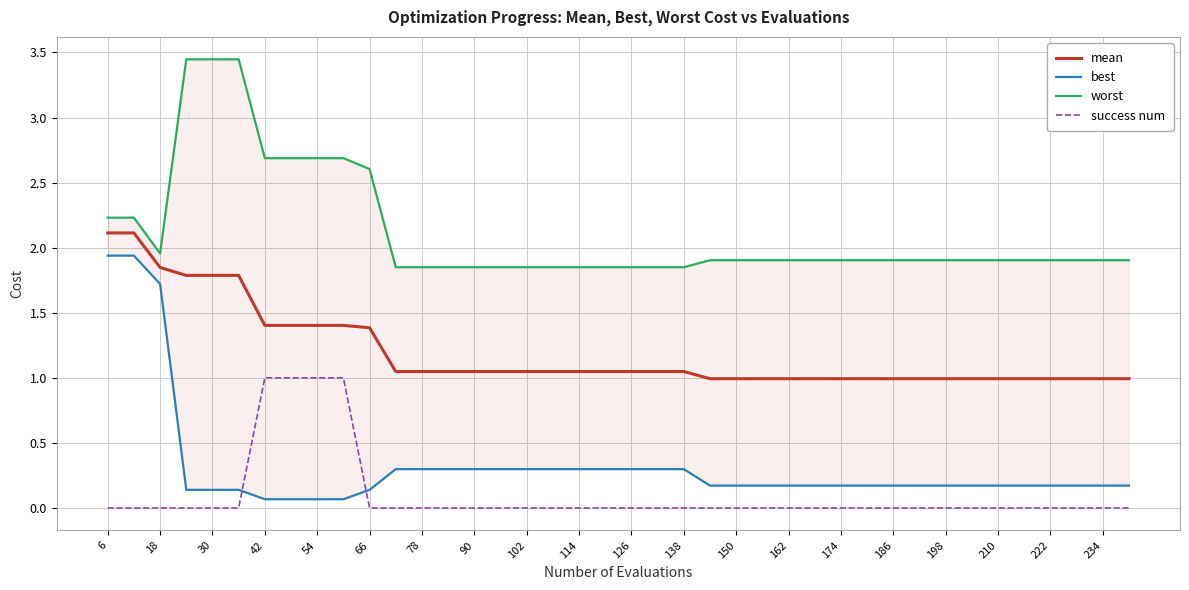

True or false: worst has more than 0 interior local peaks.

False